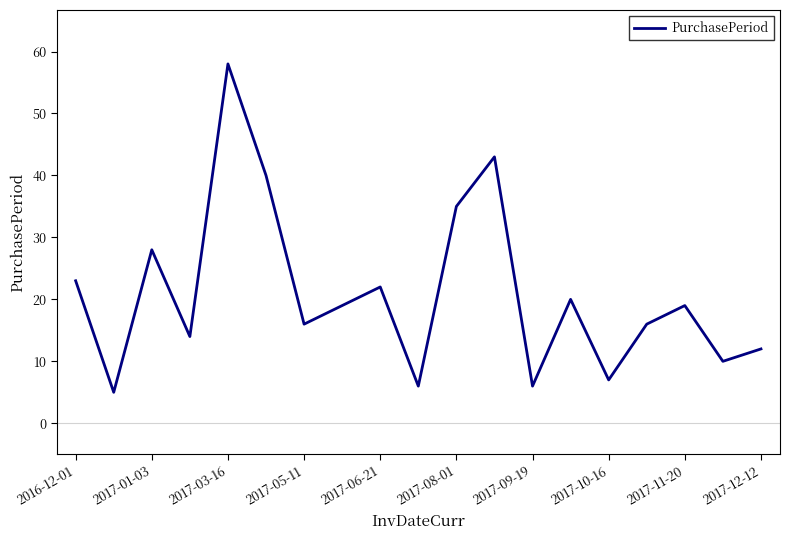

How many values are below 19?

9